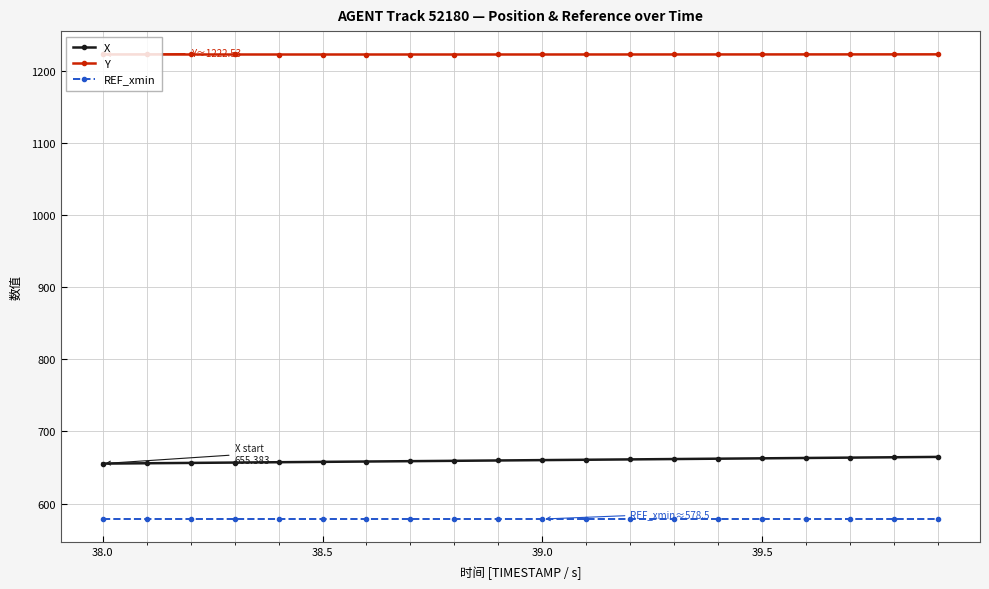

At how many categories does at least one series exceed 1068?

20